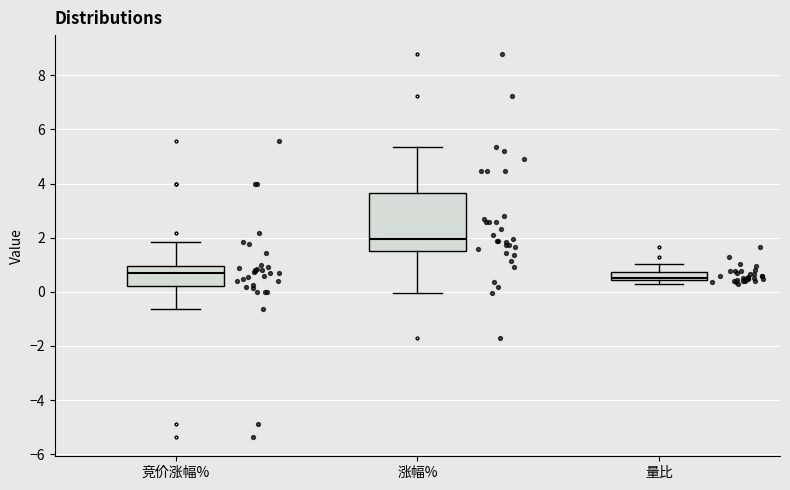

Where is the upper edge of the box for 量比 on the y-axis? The values are not printed on the chart, so give them approximately, as read against the axis.

0.8